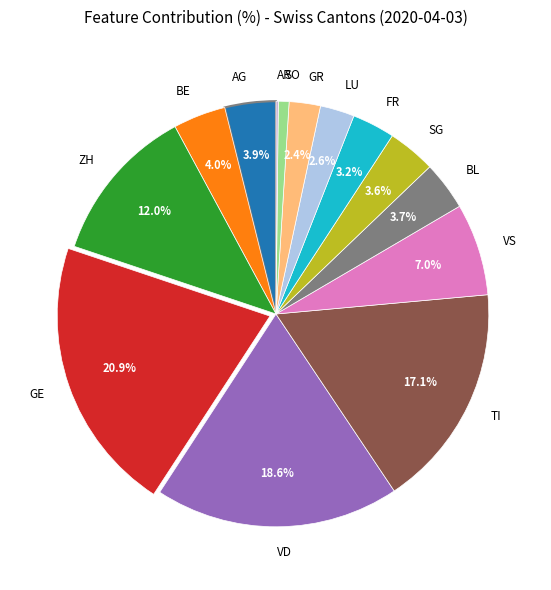

Combined, what portion of the pie is GR and FR?

5.6%